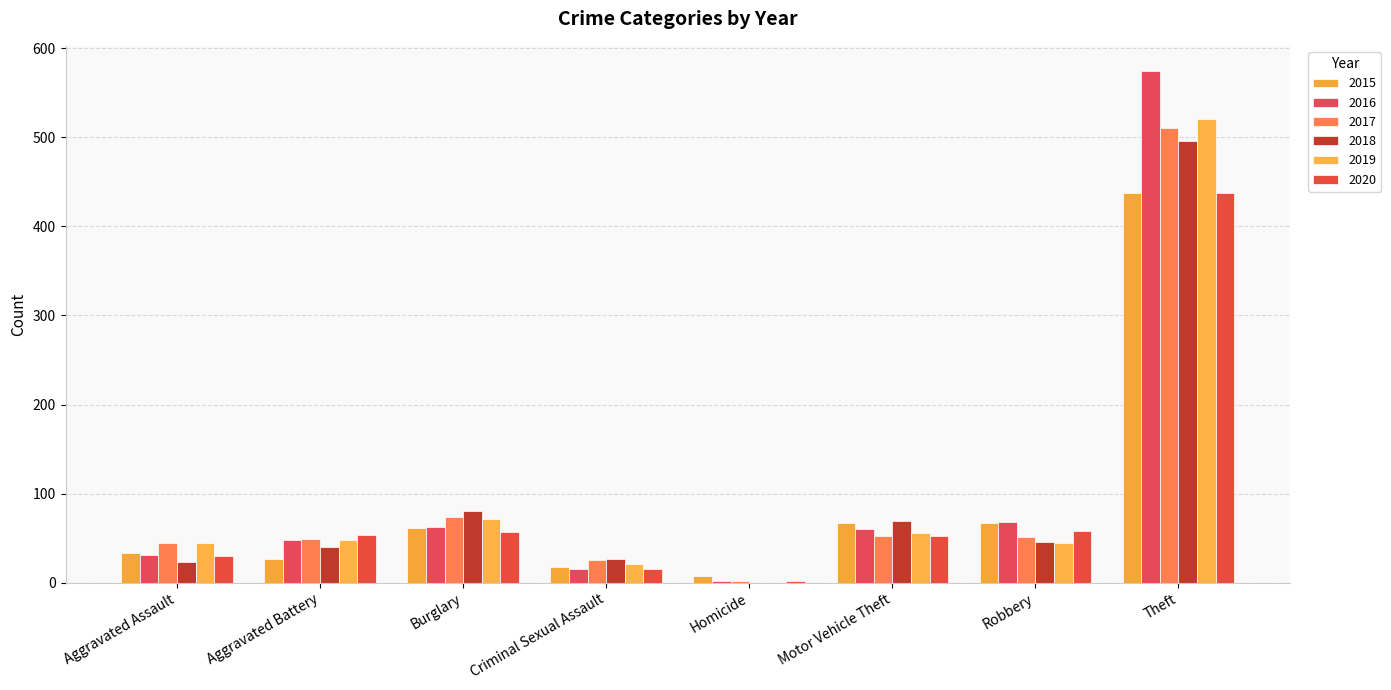

What is the label of the 3rd bar from the right?

Motor Vehicle Theft